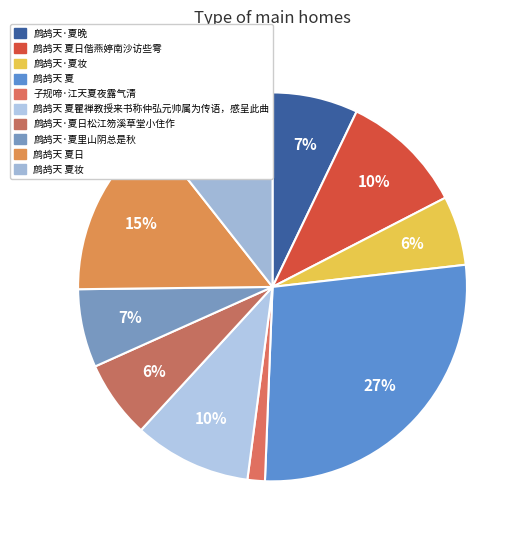

Is there a majority slice in this chart?

No